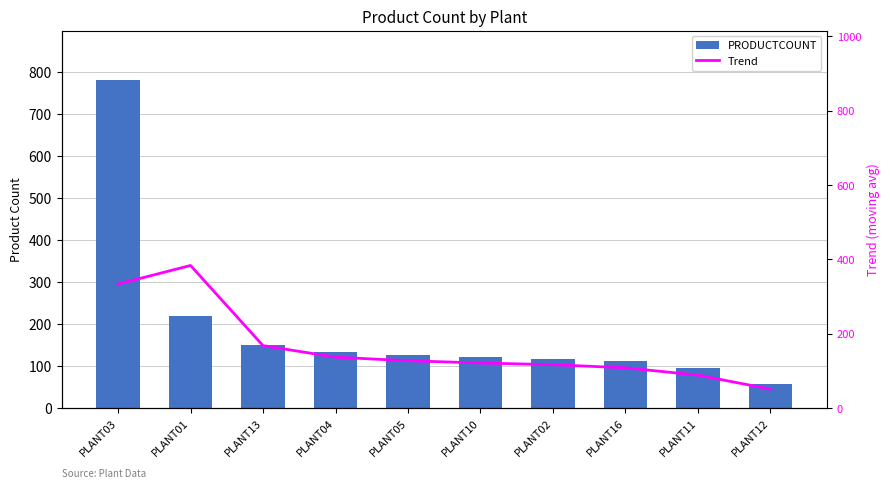

What is the average value of the PRODUCTCOUNT series?

191.5